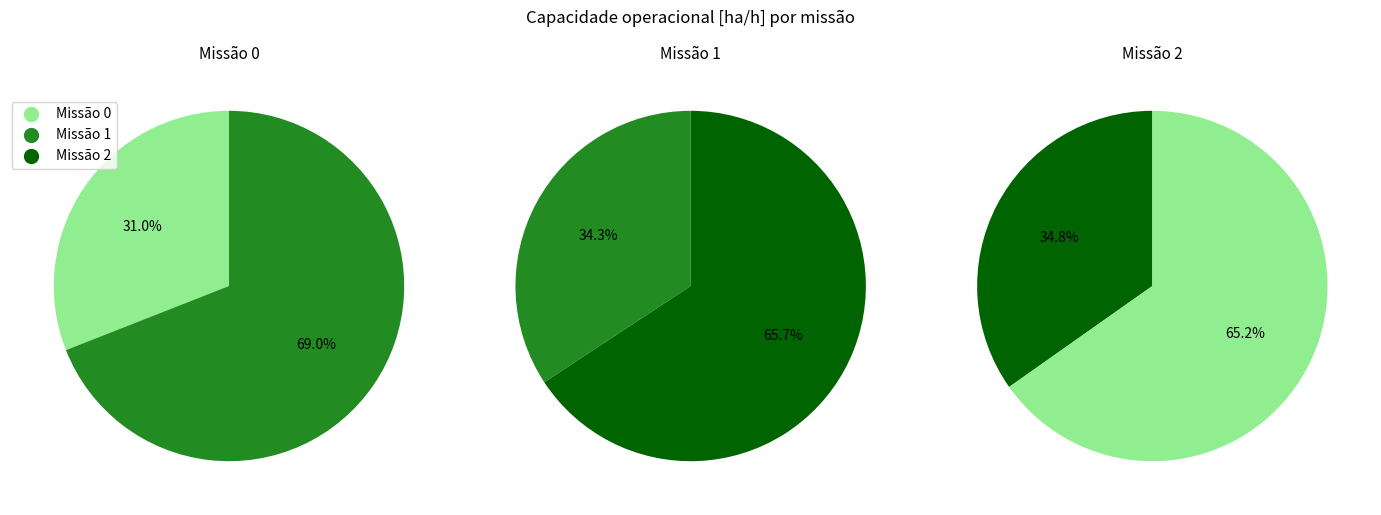

Combined, do 0 and 2 account for over 50%?

Yes